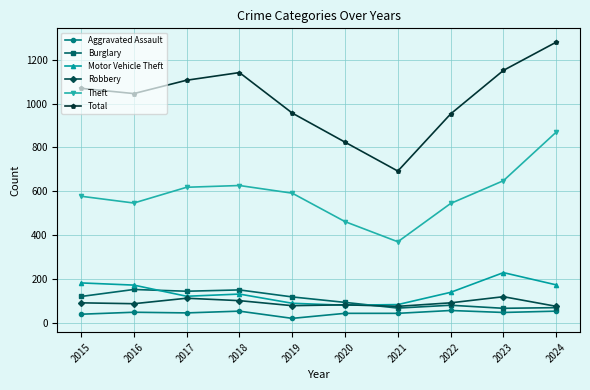

What is the sum of the Robbery values at 2015 and 2024?

164